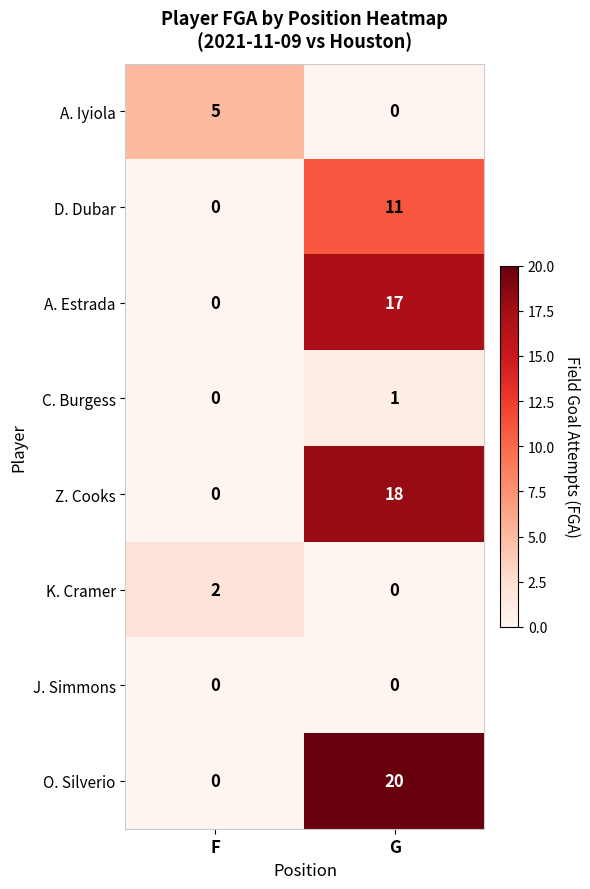

What is the average value of the D. Dubar series?

6